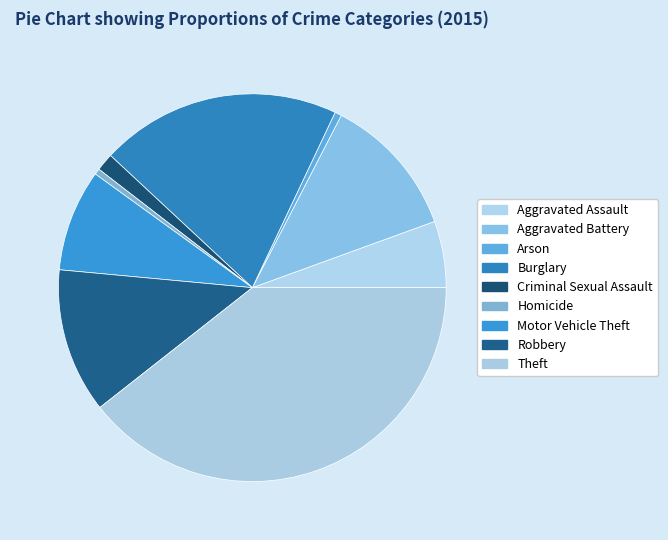

How many slices are in this pie chart?

9